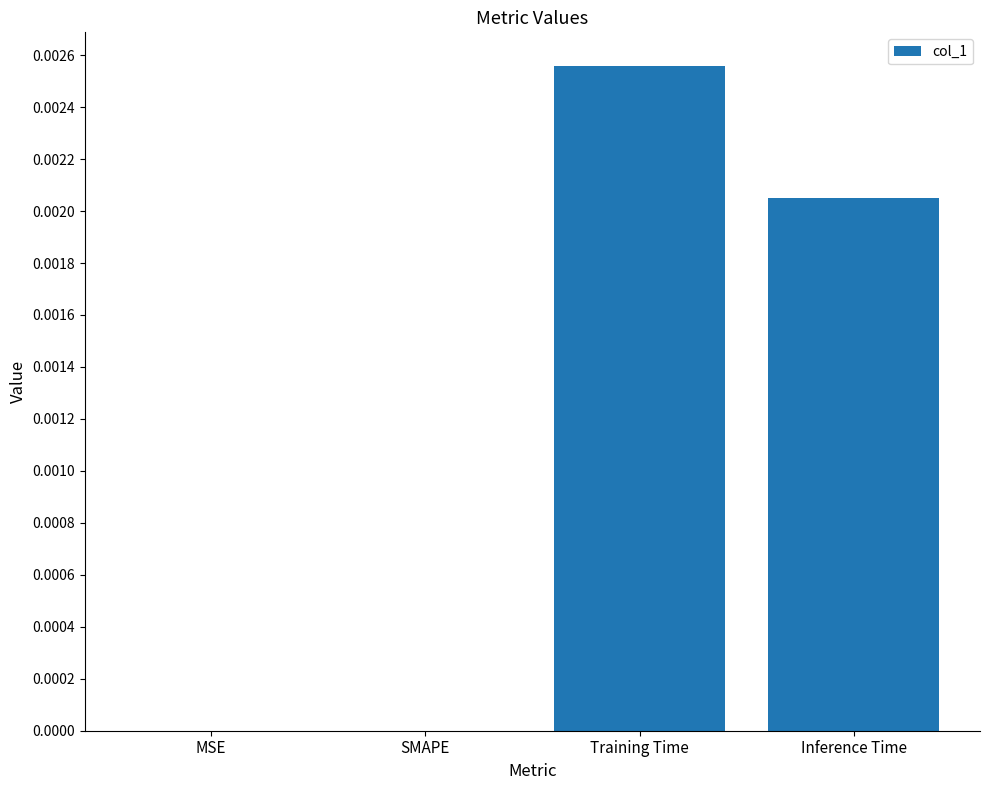

The chart shows a value of 0.0 at Inference Time. True or false?

True